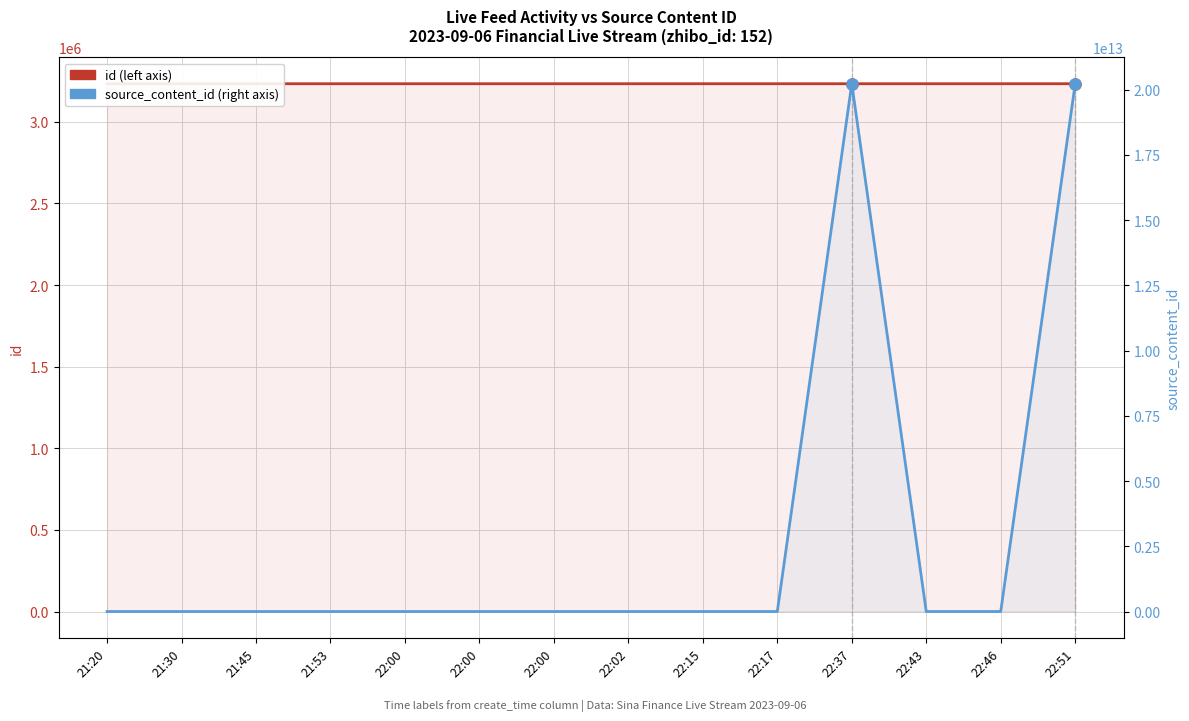

What is the label of the 9th point from the left?

22:15